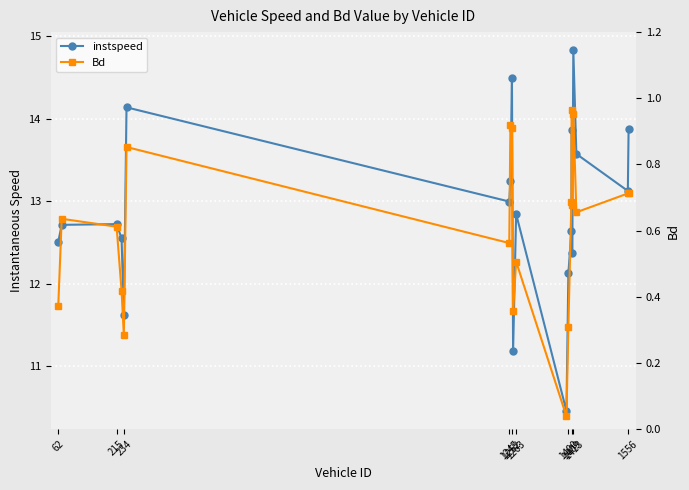

Where is the first local maximum for instspeed?

215